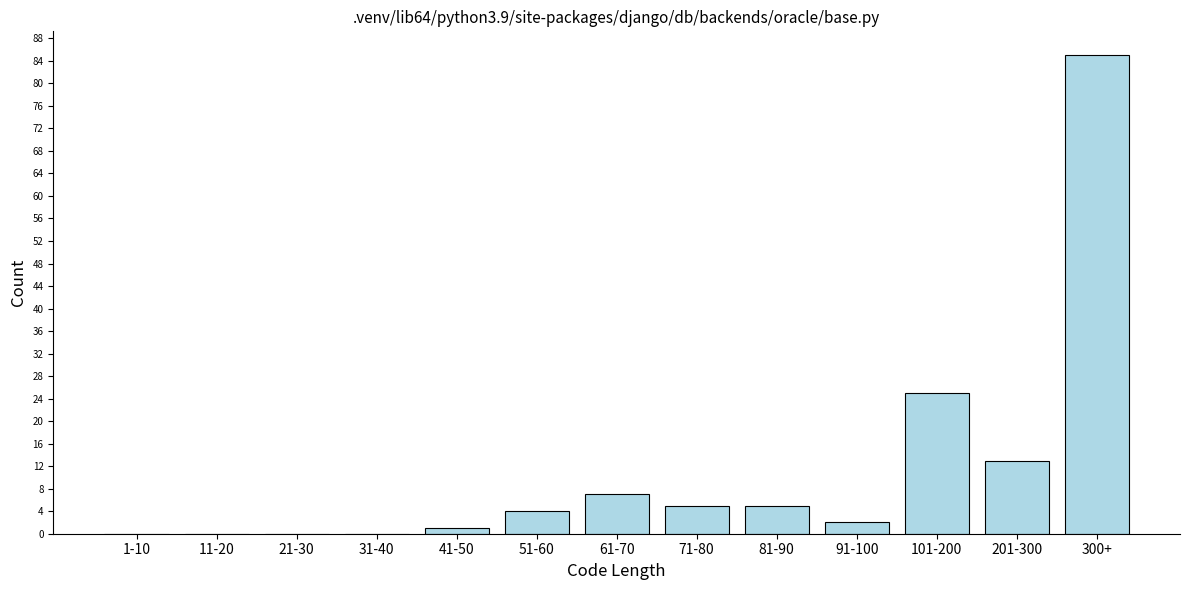

Reading left to right, transcribe all the data shown in this chart.

1-10=0	11-20=0	21-30=0	31-40=0	41-50=1	51-60=4	61-70=7	71-80=5	81-90=5	91-100=2	101-200=25	201-300=13	300+=85